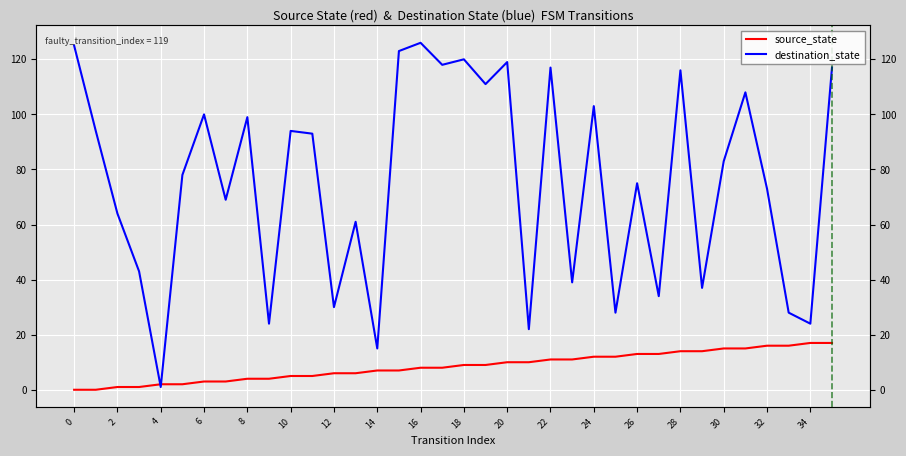

True or false: destination_state has more than 1 points higher than both neighbors.

True